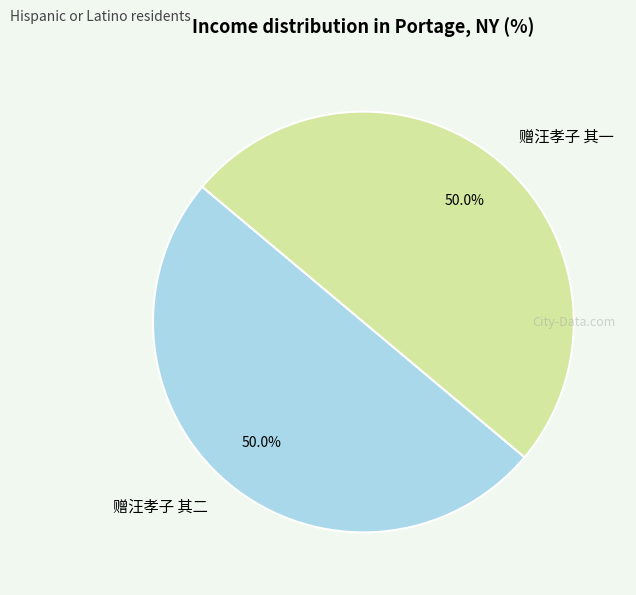

To the nearest percent, what is the average slice percentage?

50%